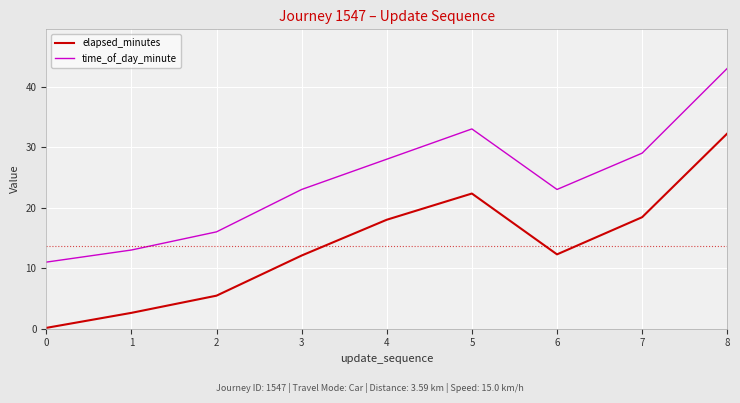

What value does the time_of_day_minute series have at 5?

33.0